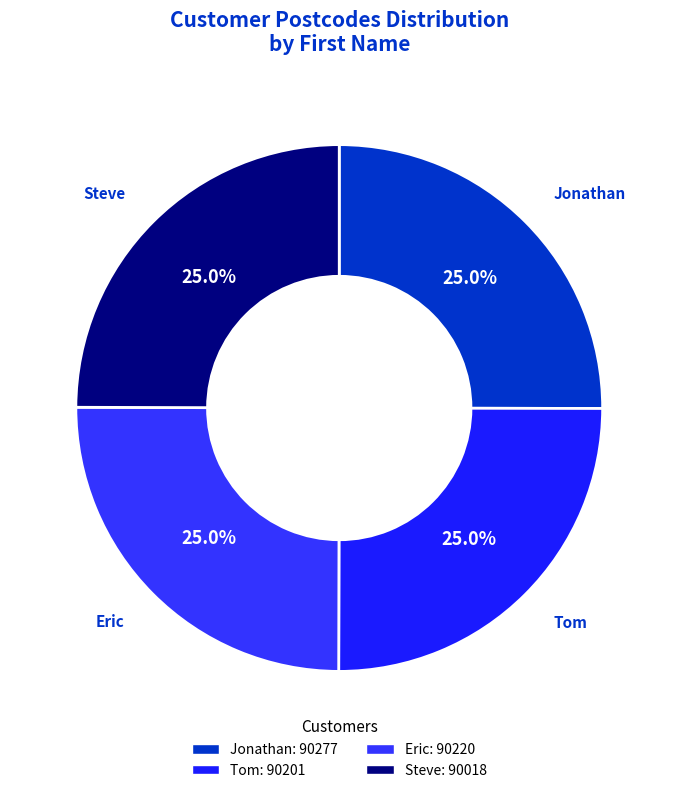

What portion of the pie excludes Steve?

75.0%